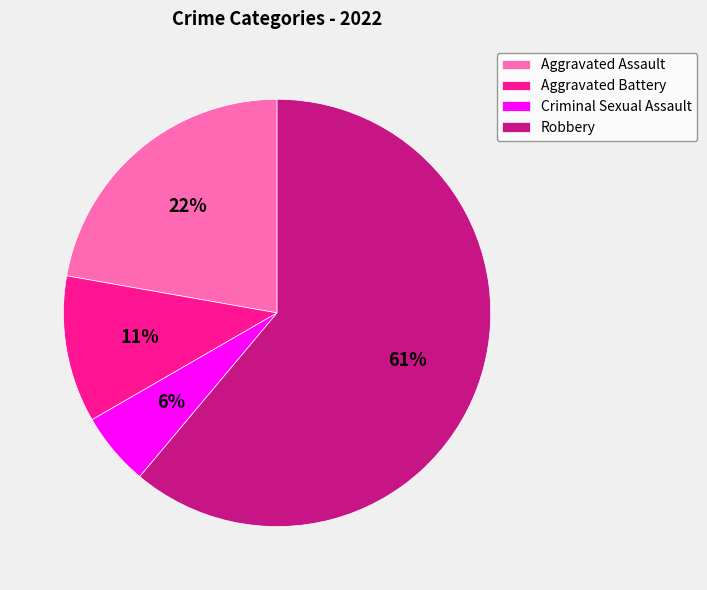

Which slice represents more than half of the pie?

Robbery